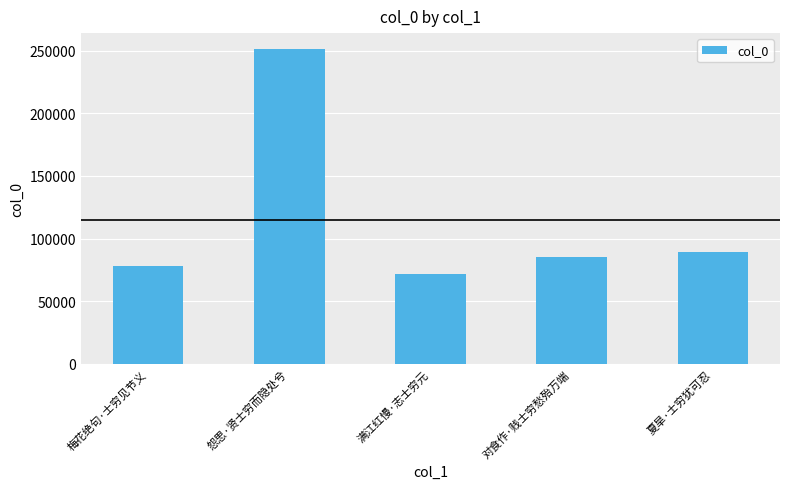

Reading left to right, list all the values displayed in this chart.

78147	251445	71530	85005	89112